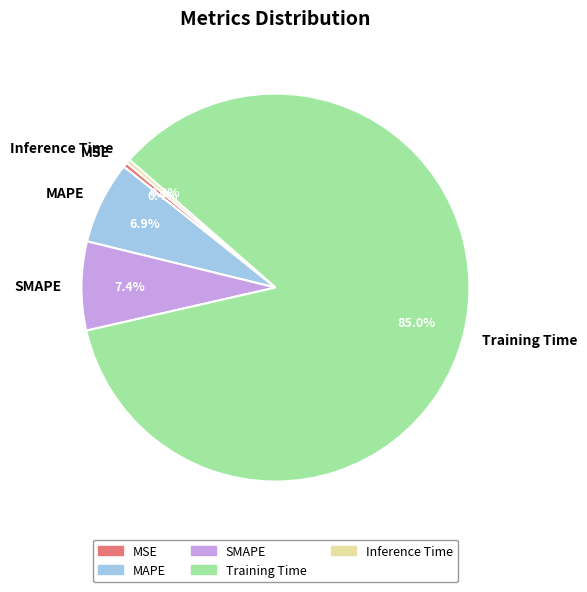

What percentage is the MAPE slice, to the nearest percent?

7%